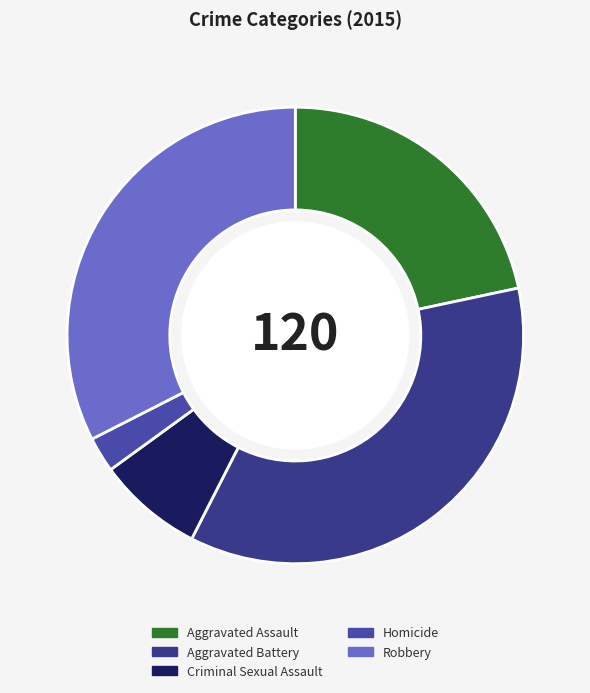

Between Robbery and Homicide, which is larger?

Robbery